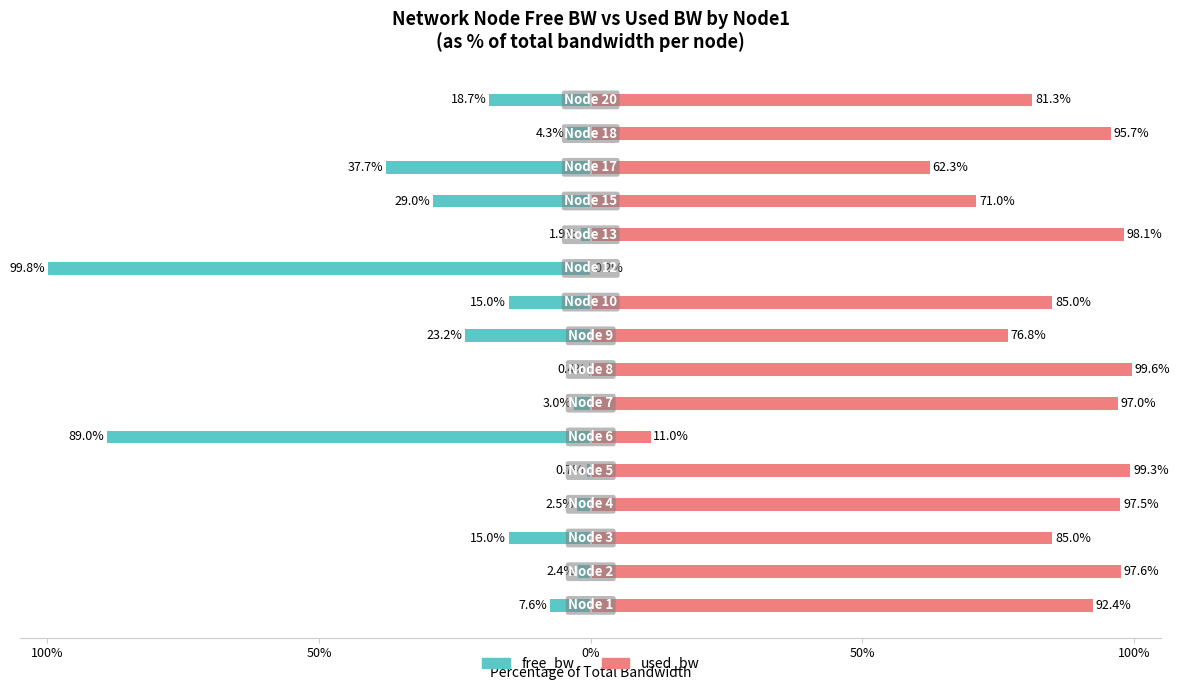

What is the minimum value for used_bw?

0.2